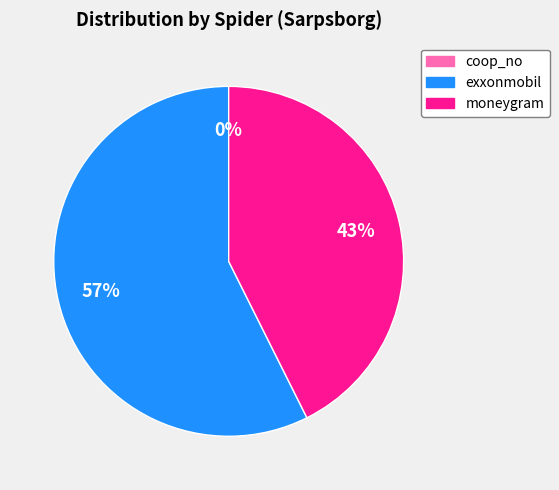

Between exxonmobil and moneygram, which is larger?

exxonmobil